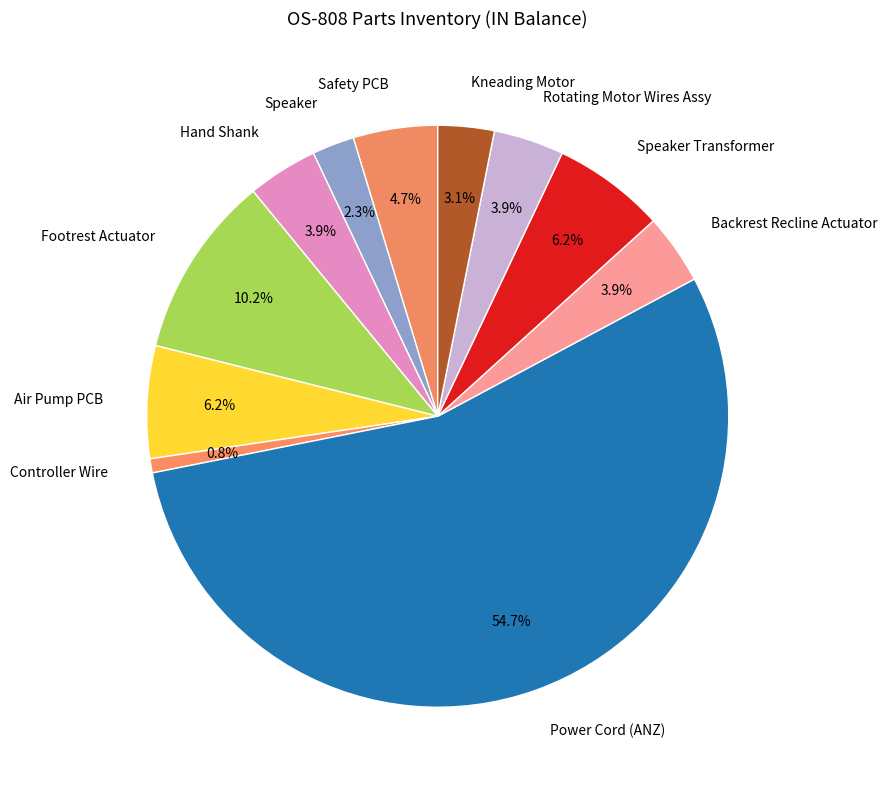

Do Backrest Recline Actuator and Air Pump PCB together represent more than half of the pie?

No